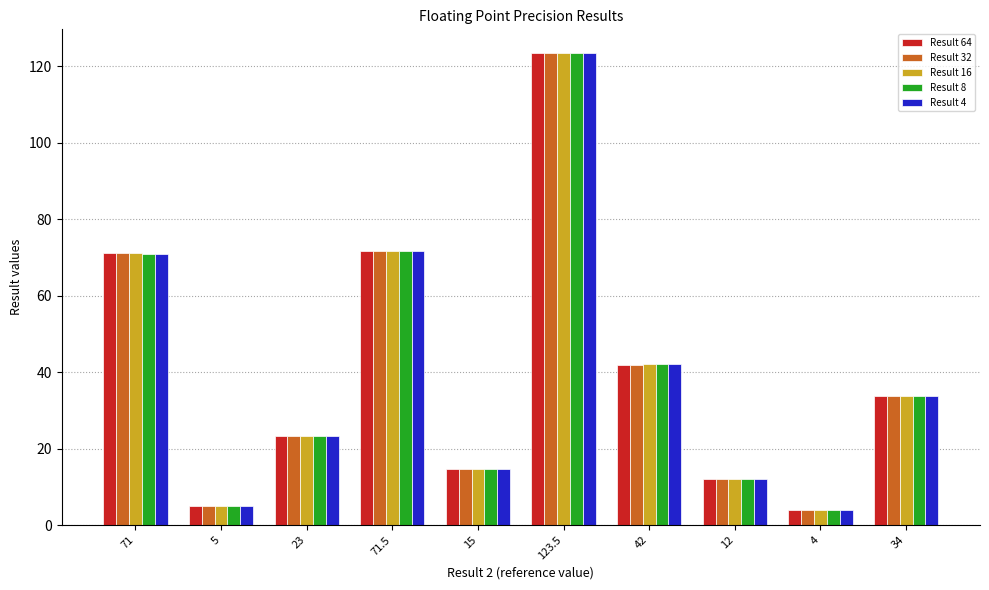

Which label corresponds to the largest value in the chart?

123.5